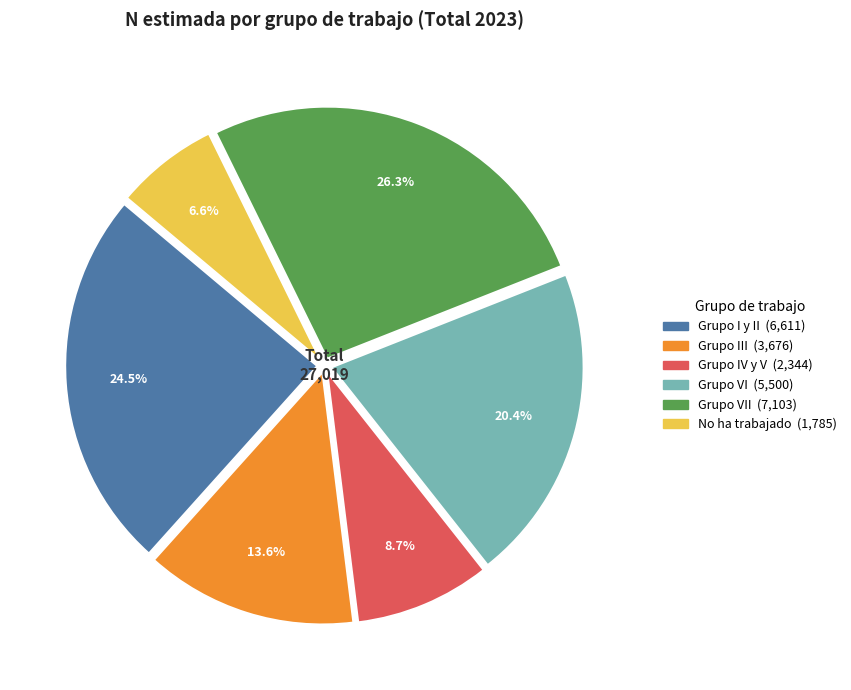

Does any single category account for the majority?

No